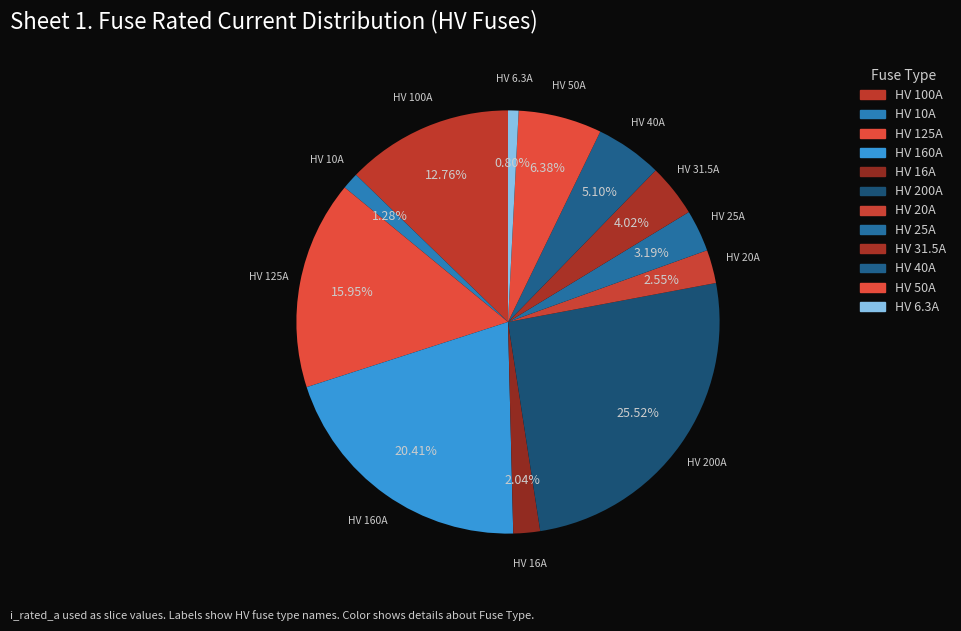

Which category has the biggest portion of the pie?

HV 200A